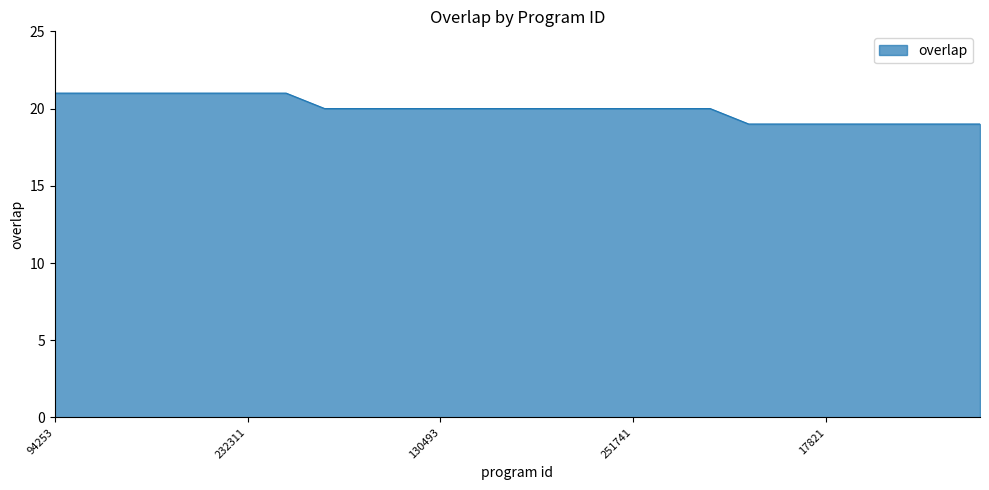

What is the minimum value shown in the chart?

19